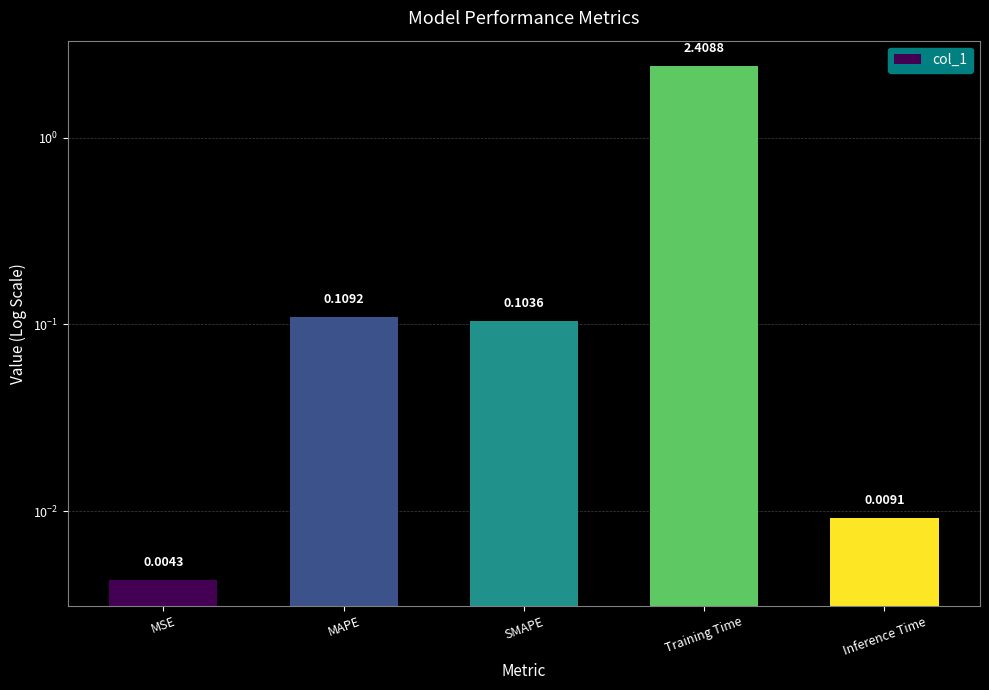

Which has a higher value, Training Time or Inference Time?

Training Time